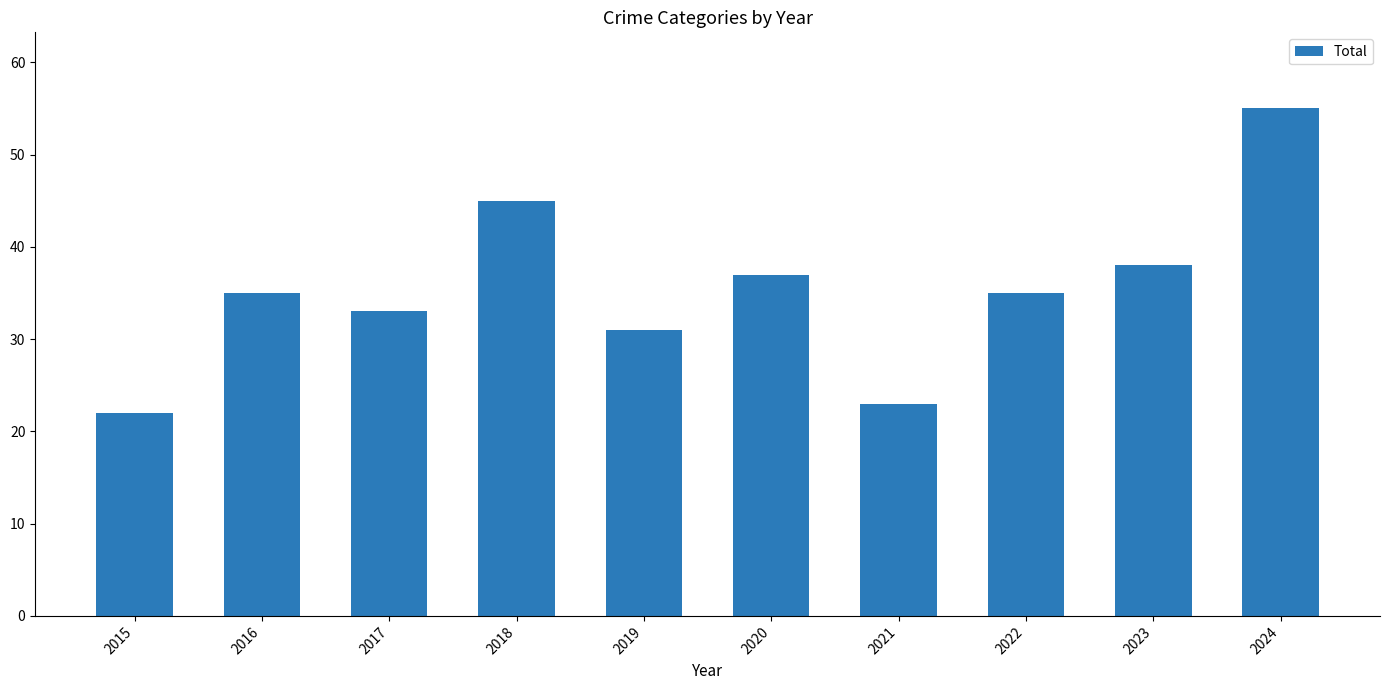

What is the minimum value shown in the chart?

22